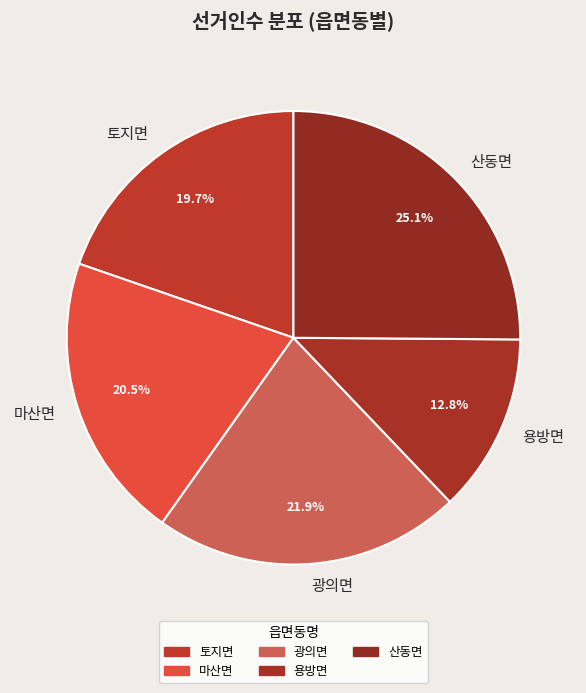

Rank the categories by value from highest to lowest.

산동면, 광의면, 마산면, 토지면, 용방면